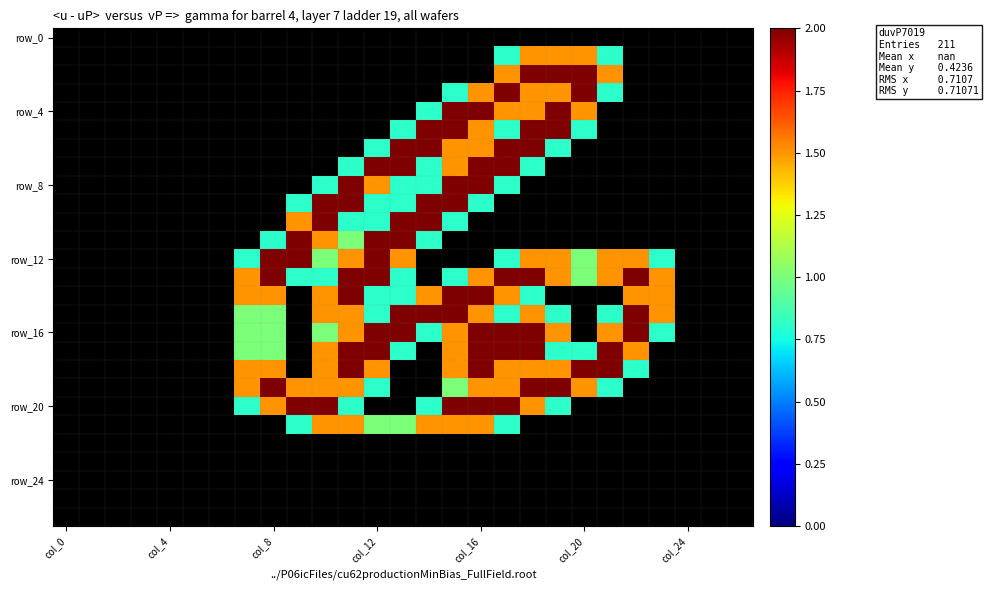

How many categories are shown in the chart?

27